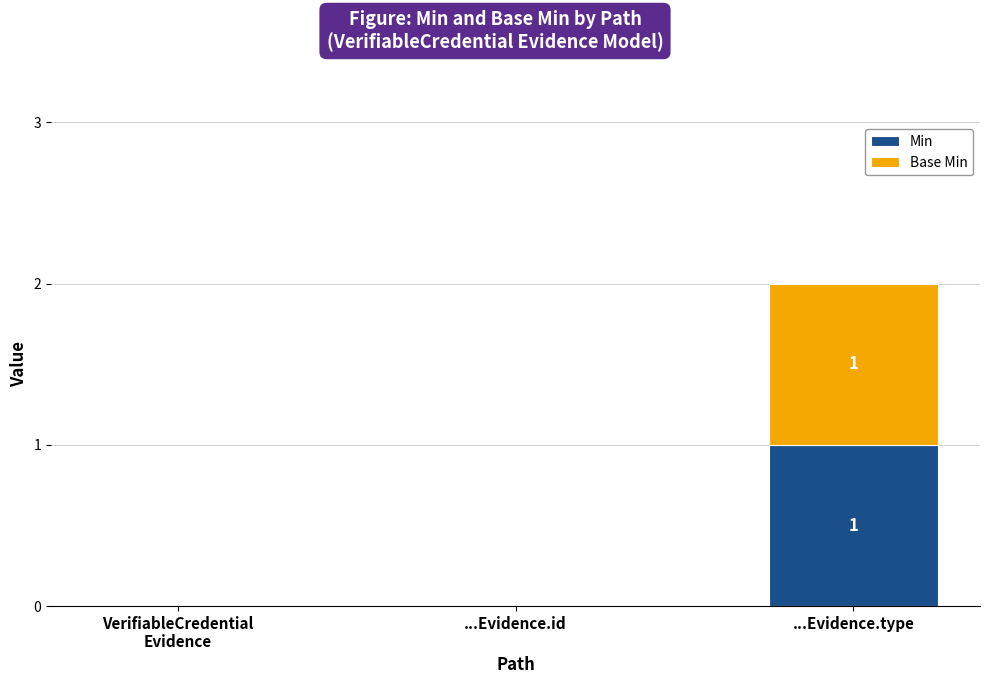

The value of Min at ...Evidence.id is 0. True or false?

True